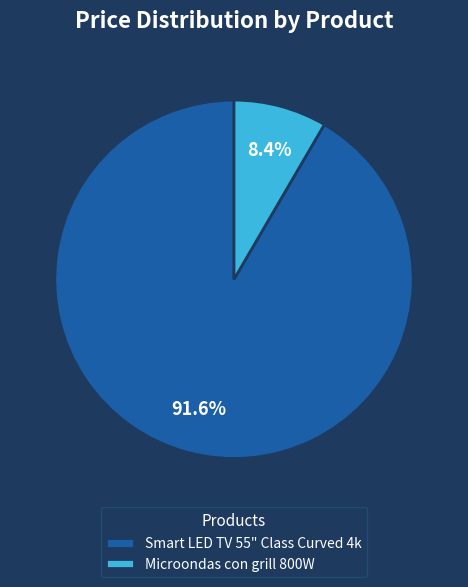

Which category has the biggest portion of the pie?

Smart LED TV 55" Class Curved 4k